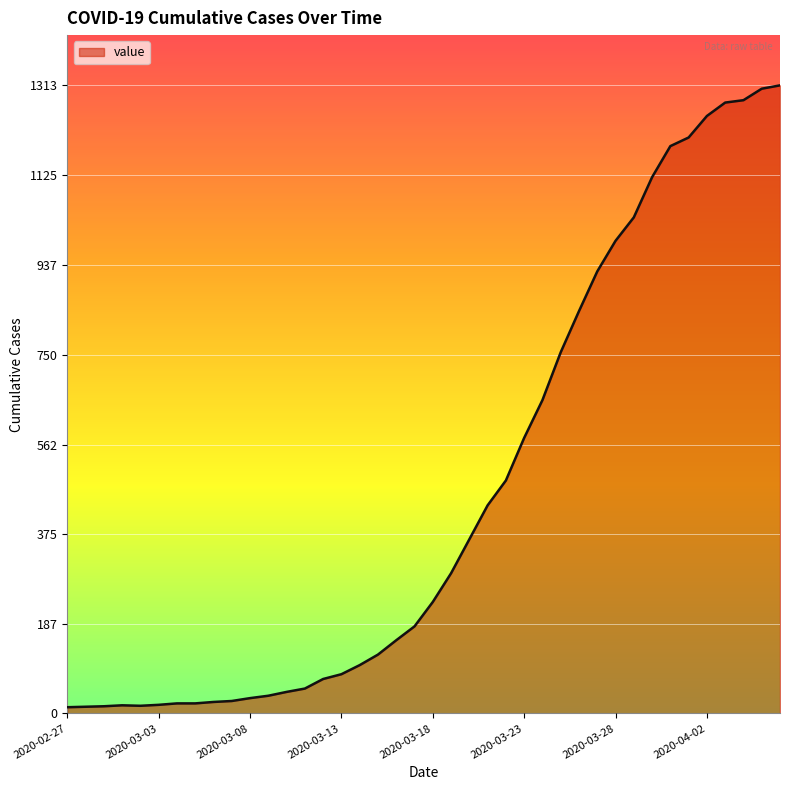

What is the difference between the maximum and minimum values?

1300